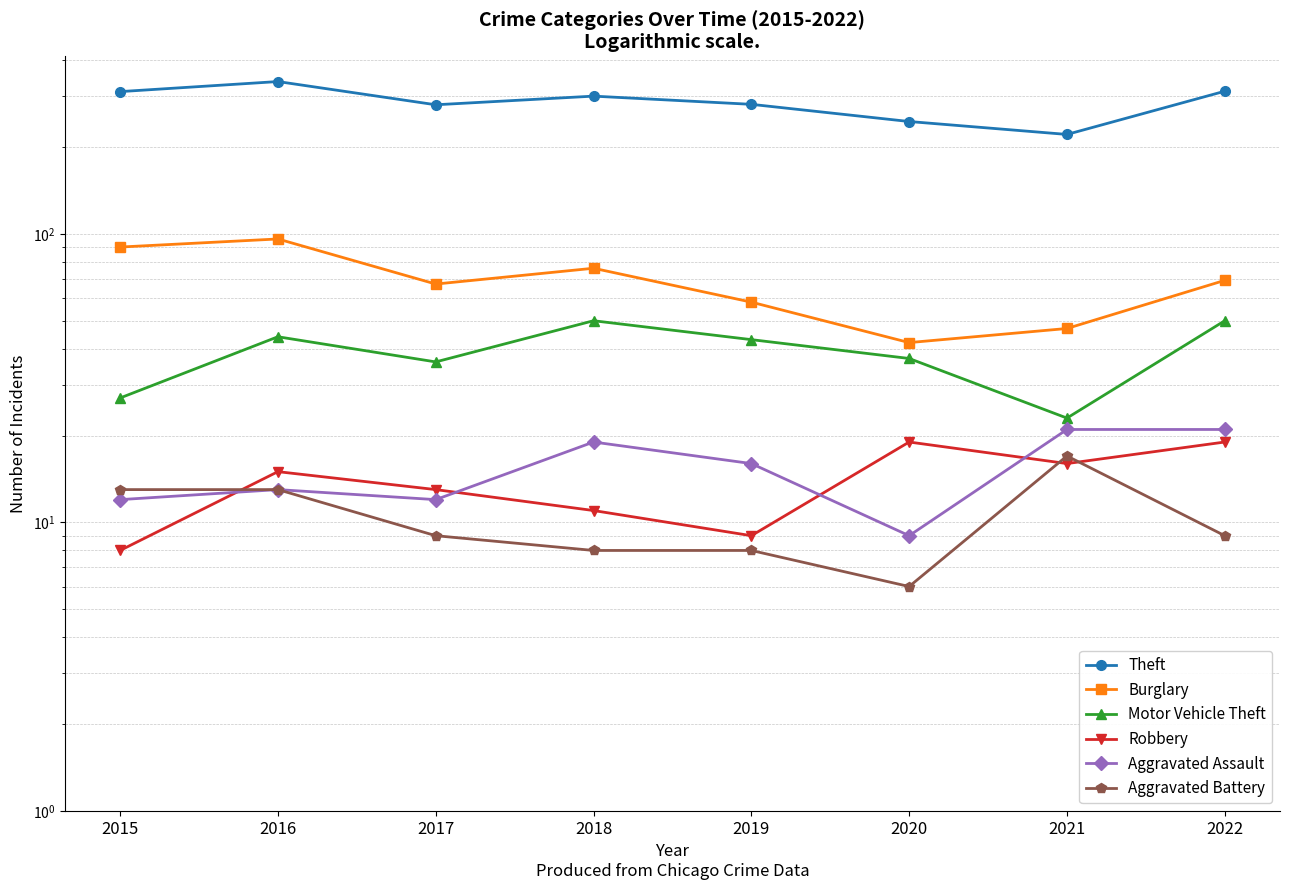

What is the difference between the highest and lowest values at 2021?

205